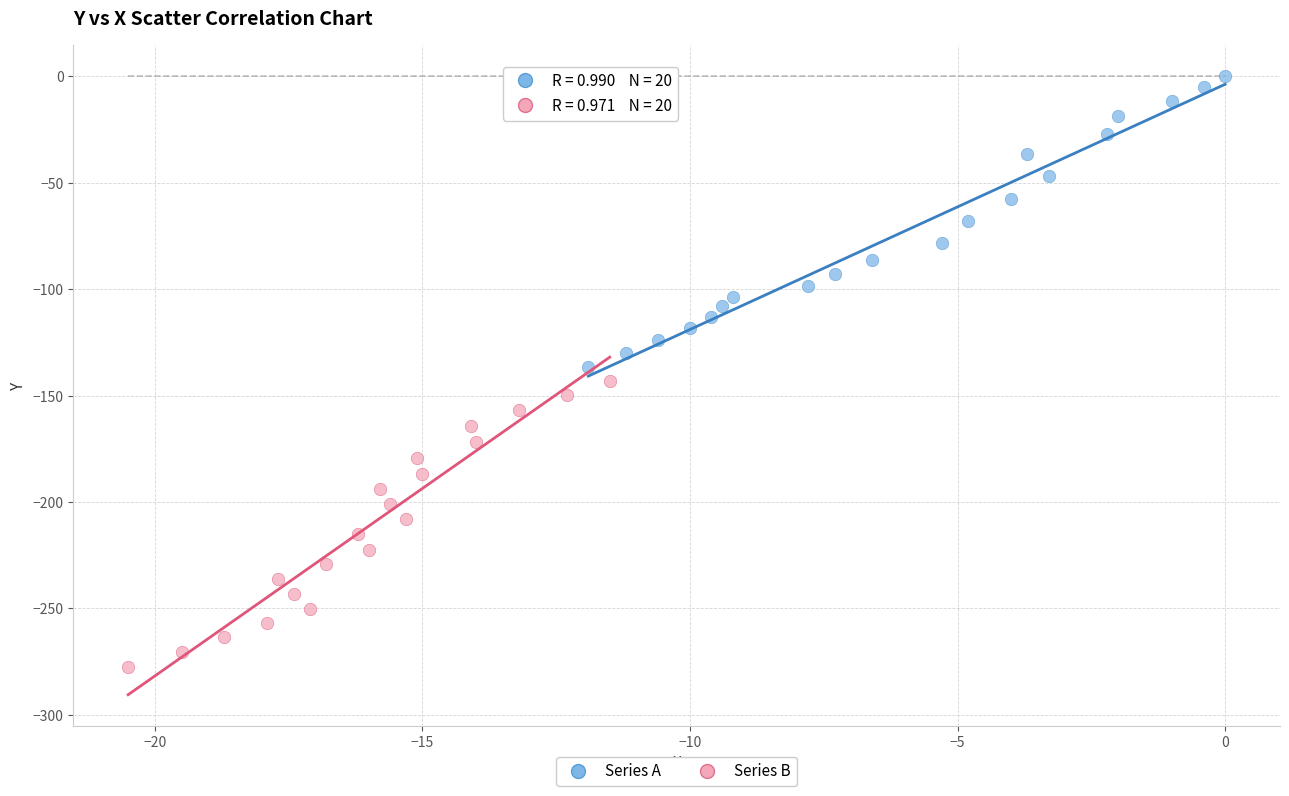

Which series reaches the maximum Y coordinate?

Series A